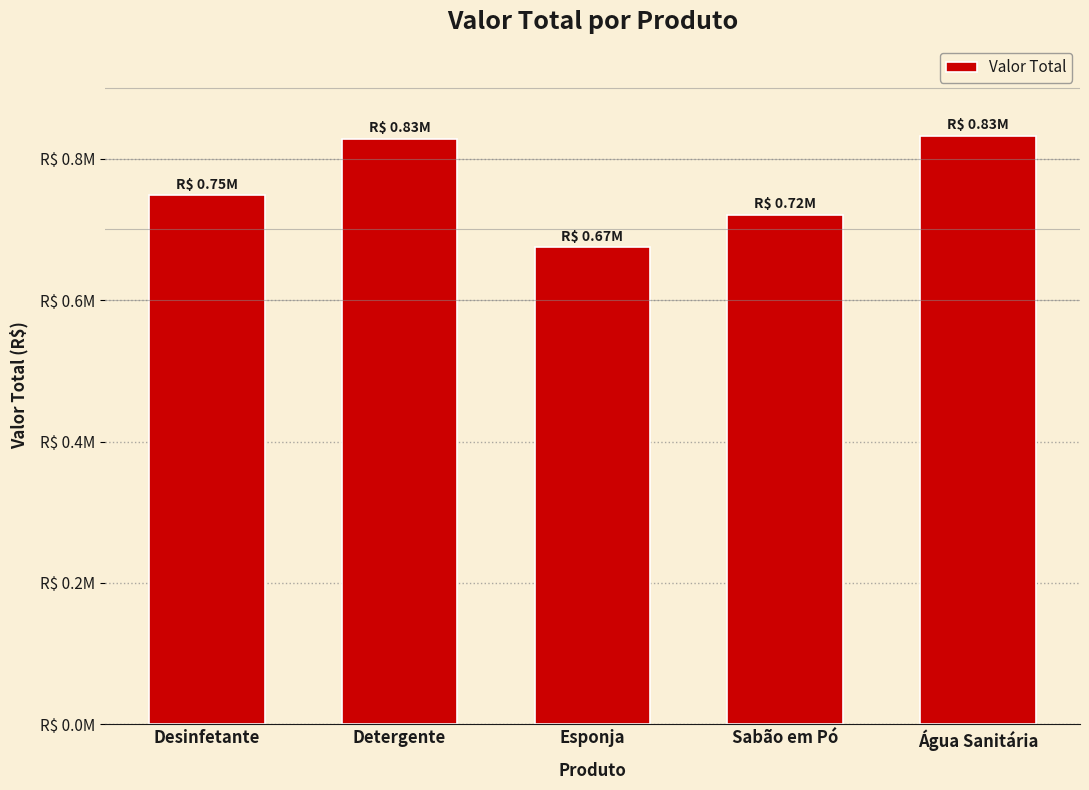

What is the greatest value displayed?

832433.3